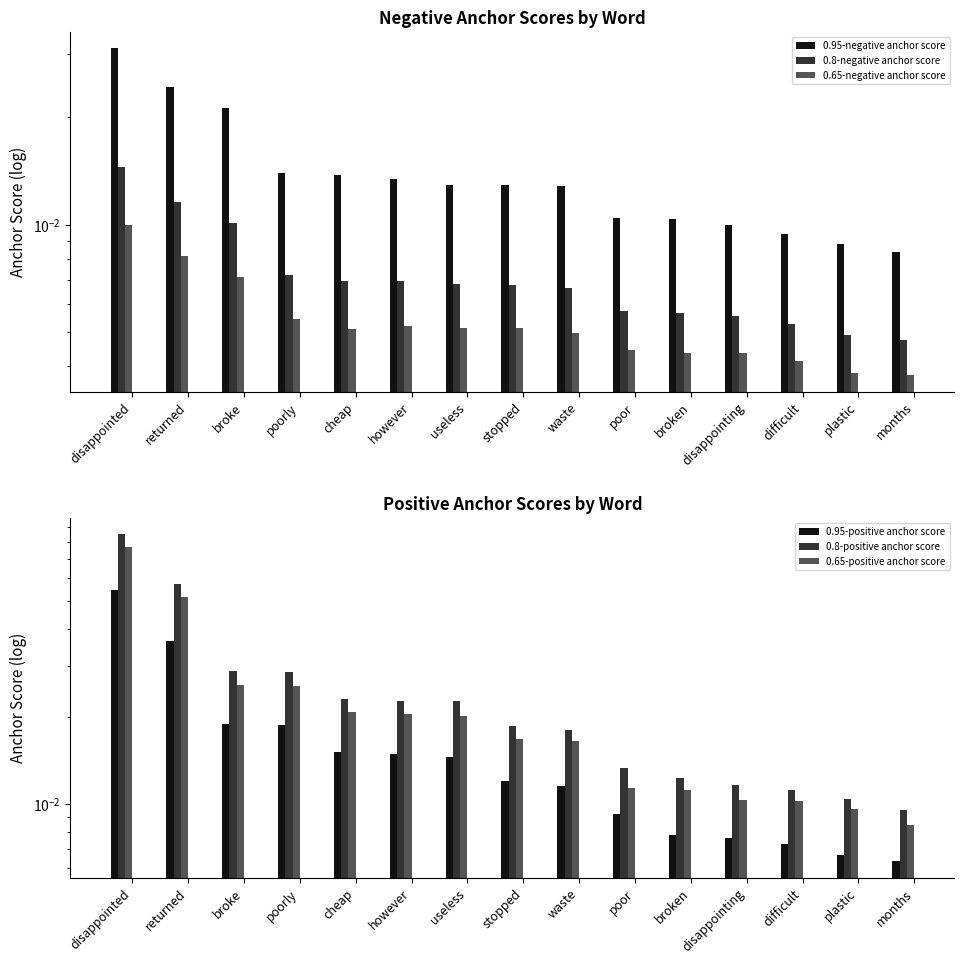

How many categories are shown in the chart?

15